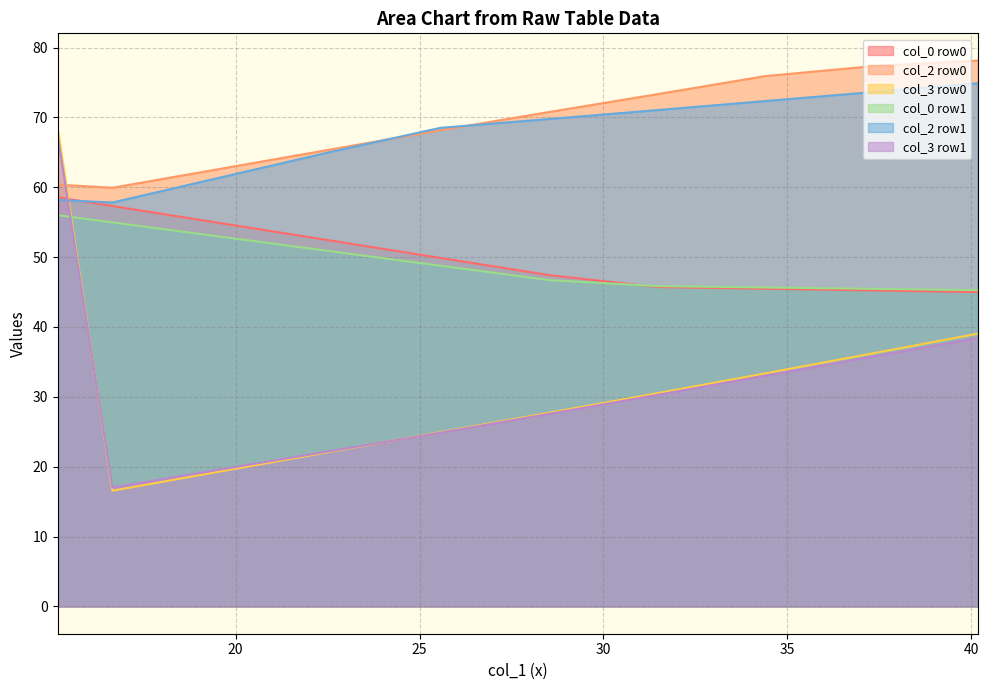

The col_0 series shows 56.0 at 15.71354167. True or false?

True